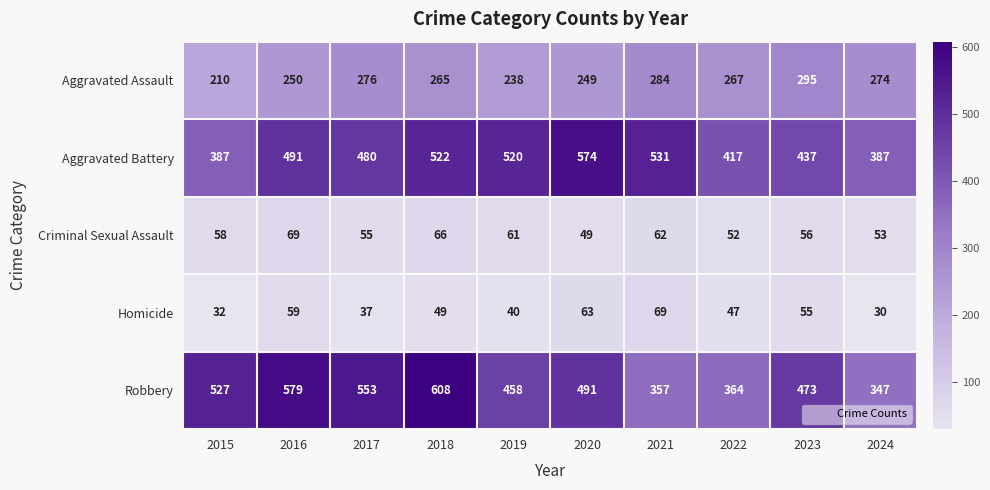

What is the greatest value displayed?

608